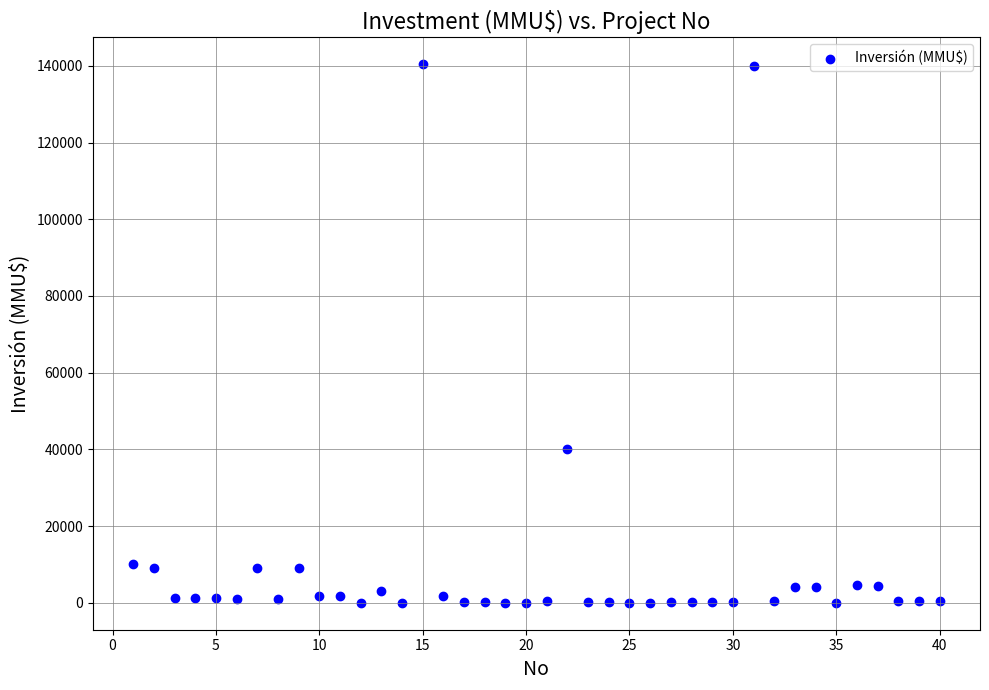

What Y value in the scatter plot is closest to 70200?

40000